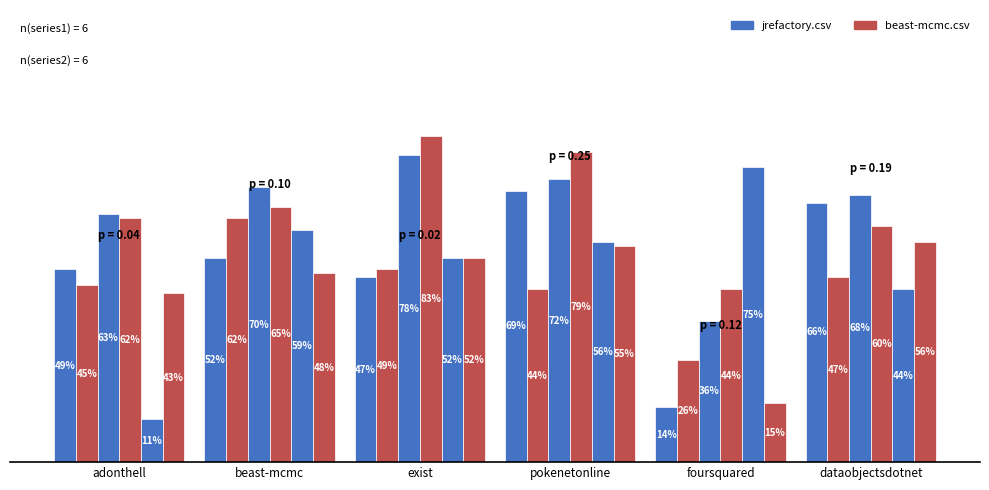

Are the bars grouped side by side (vs. stacked)?

Yes